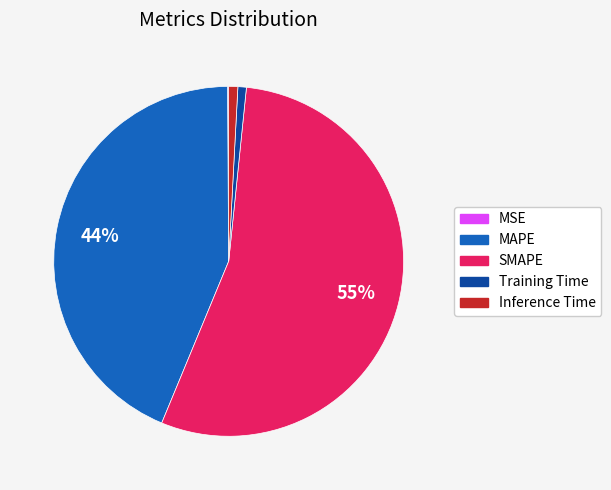

Which has a higher value, MAPE or SMAPE?

SMAPE